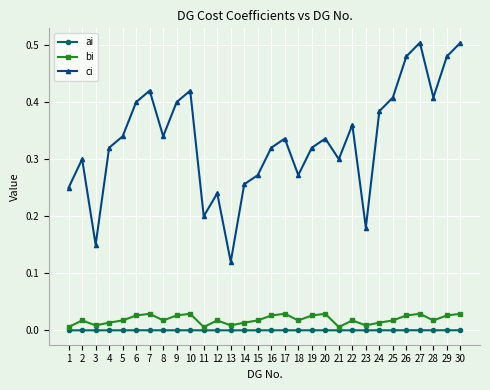

Which series has the largest total across all categories?

ci